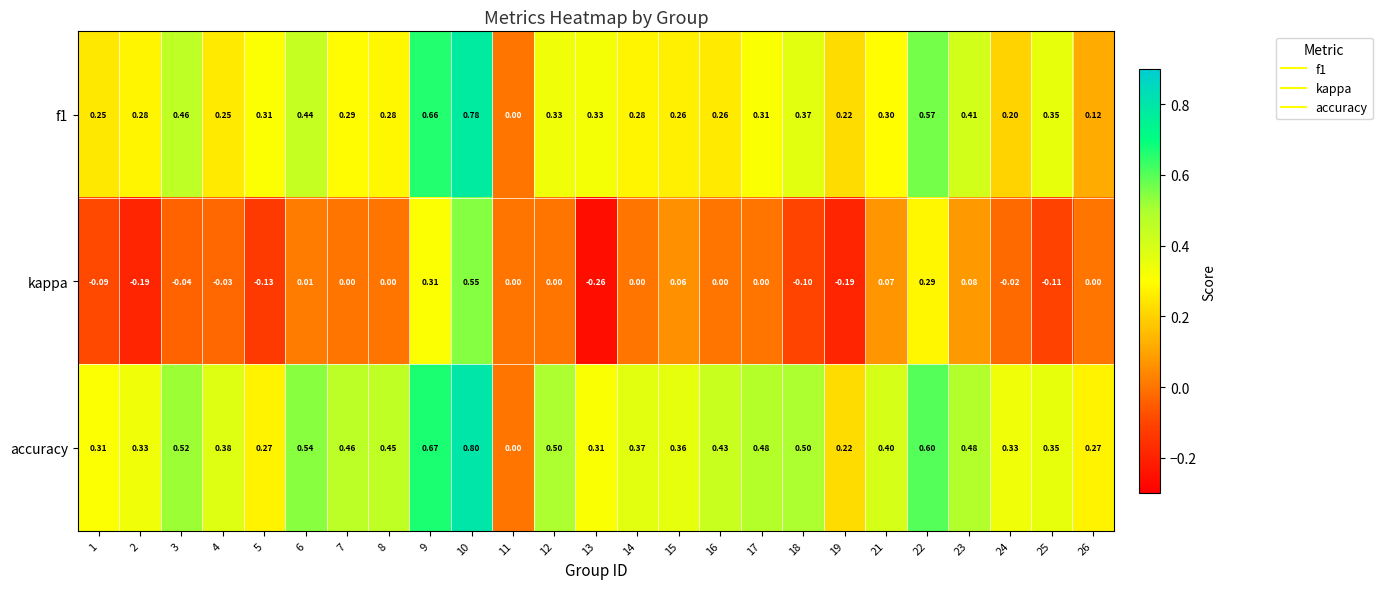

List the series in order of their peak value, lowest first.

kappa, f1, accuracy